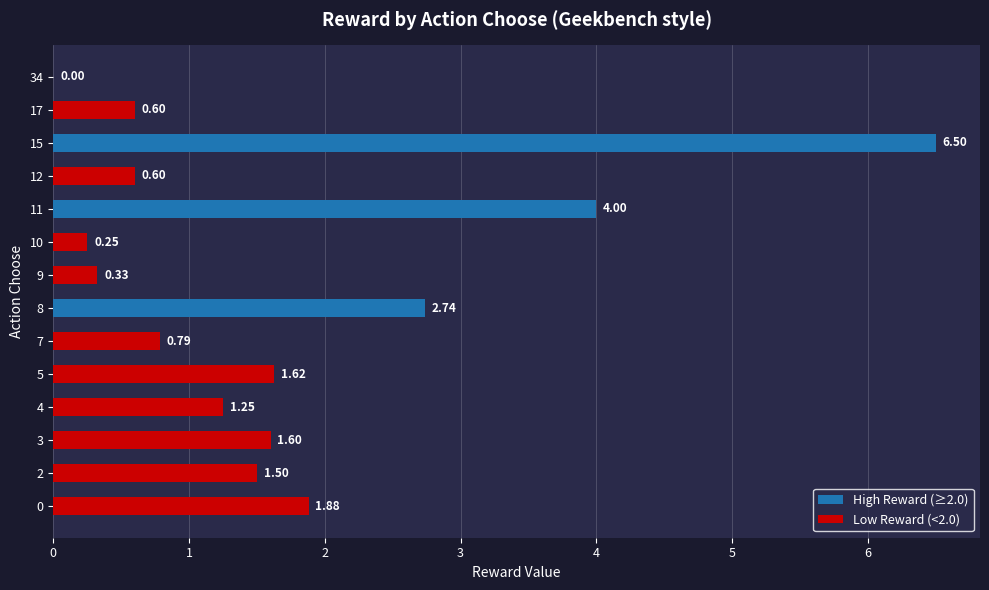

What is the sum of the values at 8 and 0?

4.6